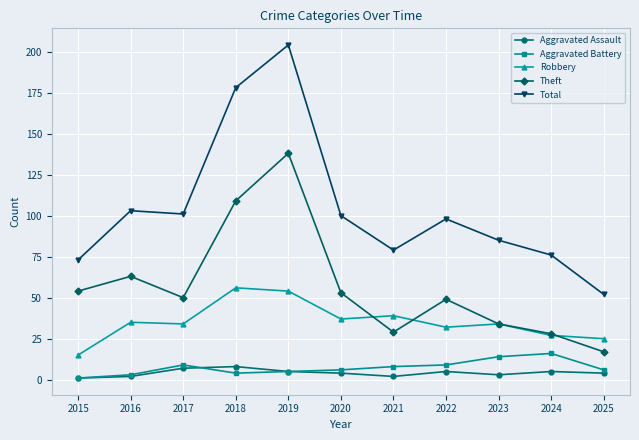

Count the number of categories in the chart.

11